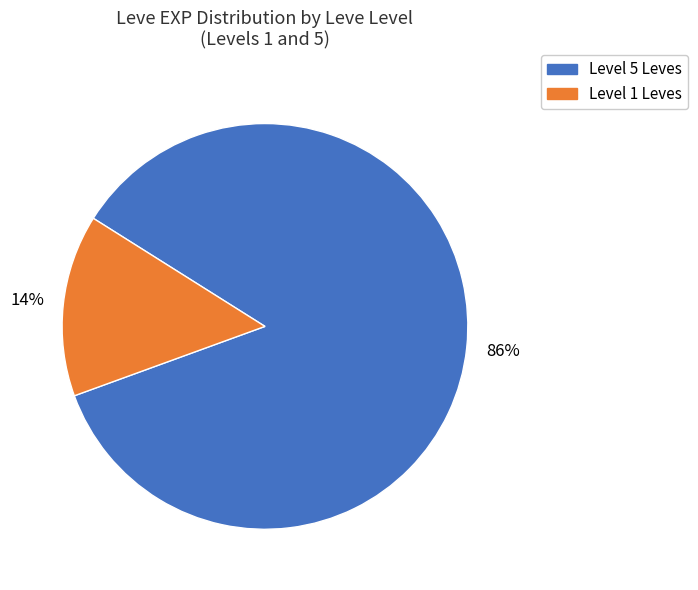

How many segments does this pie chart have?

2